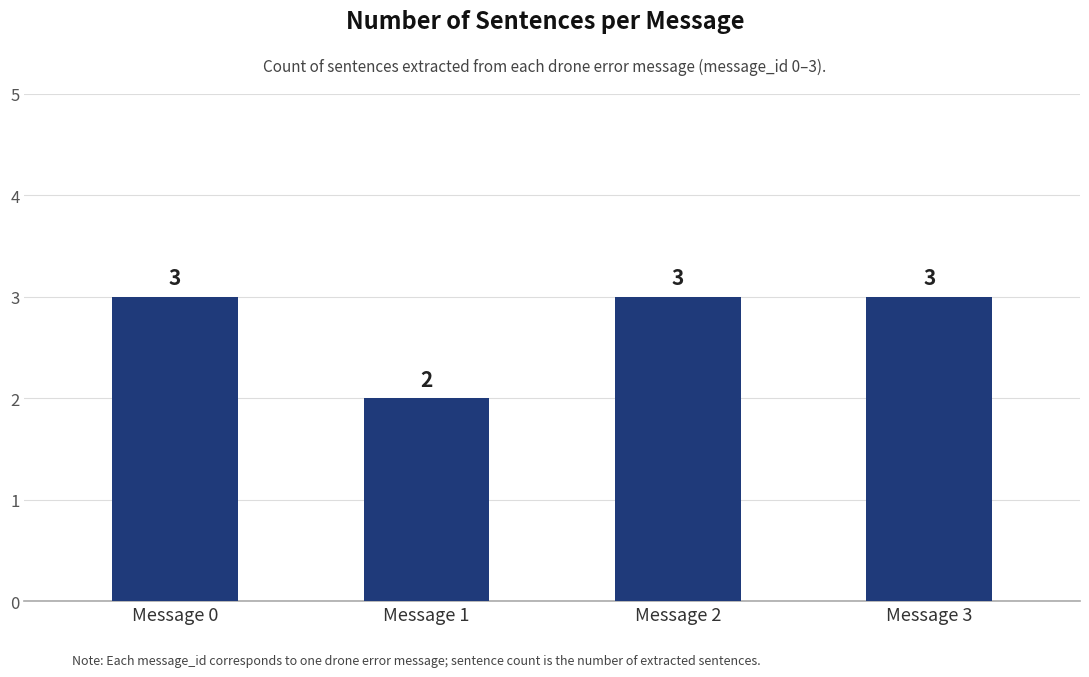

Does the chart contain any negative values?

No